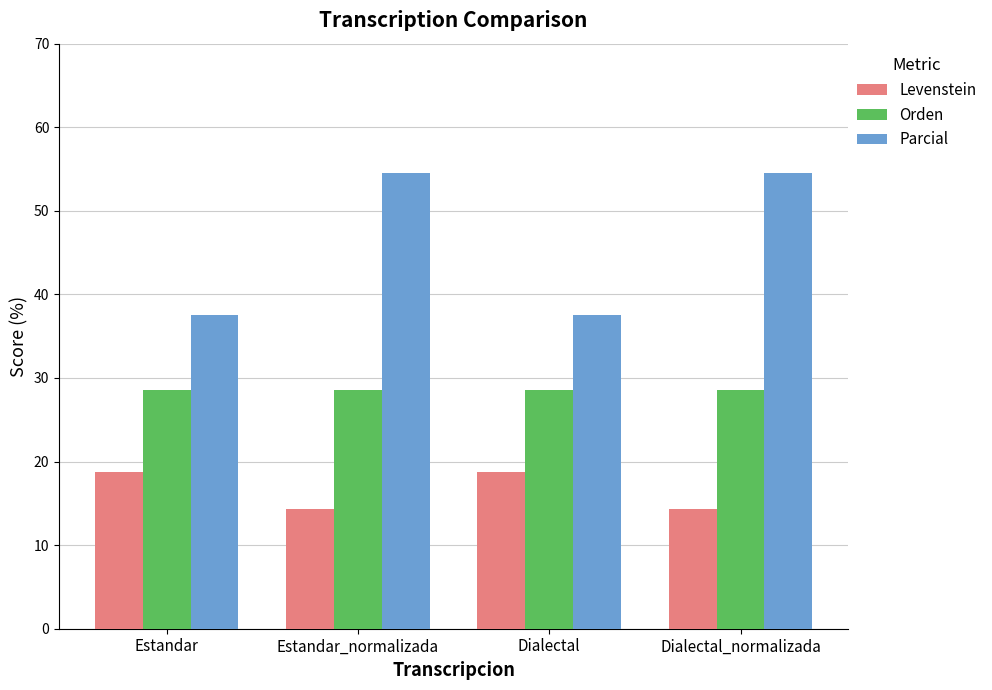

What is the maximum value for Levenstein?

18.8